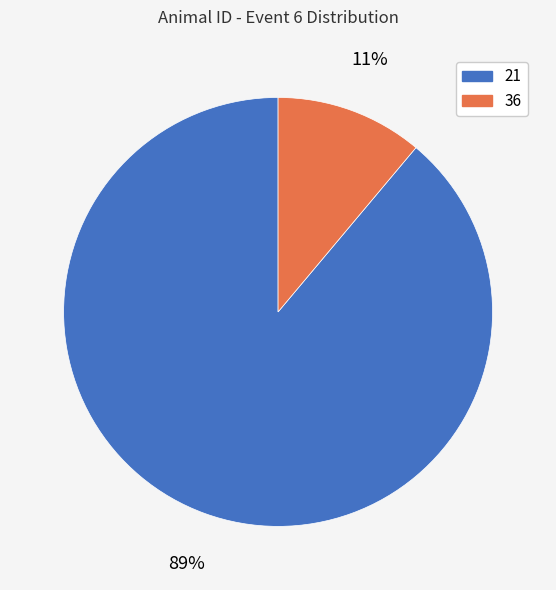

To the nearest percent, what is the average slice percentage?

50%